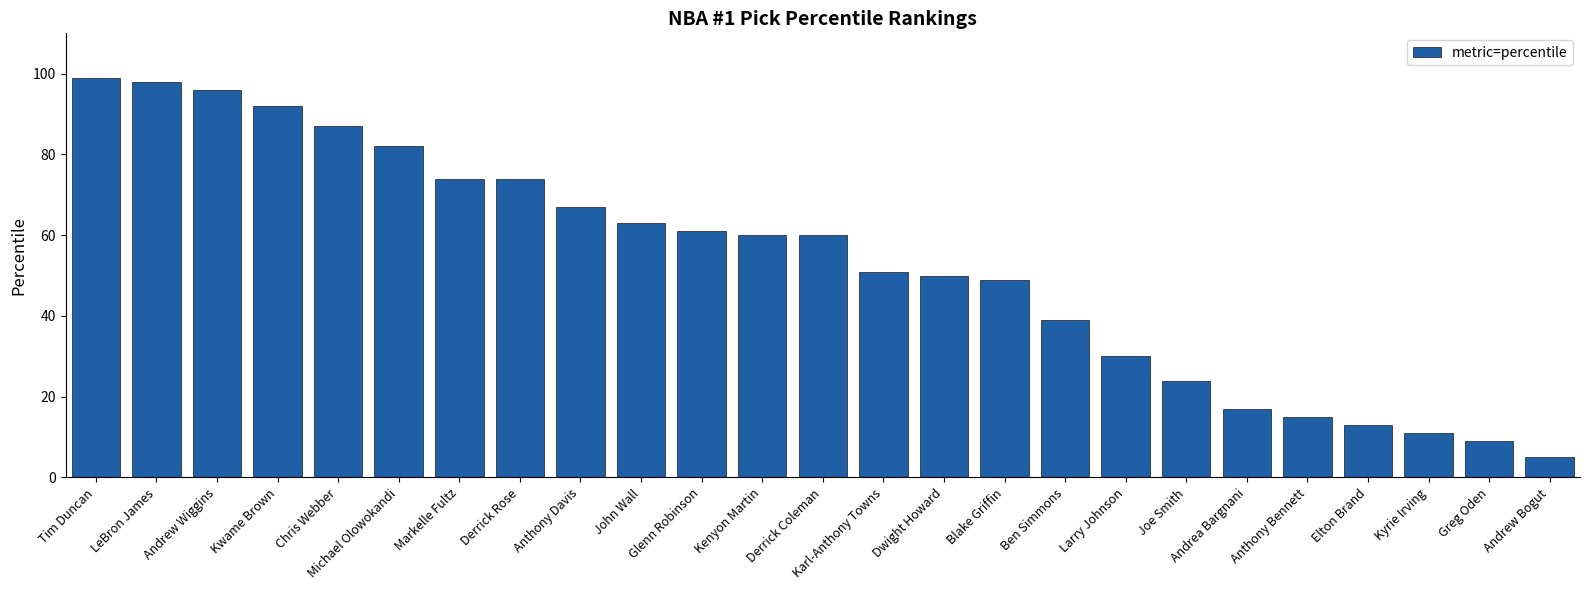

What is the smallest value displayed?

5